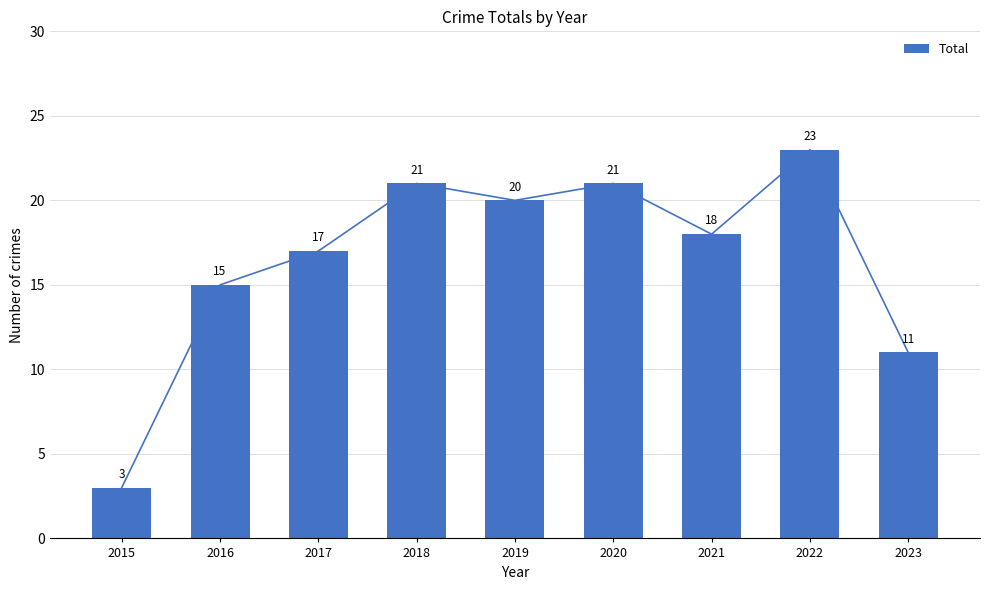

How many distinct data groups are displayed?

1